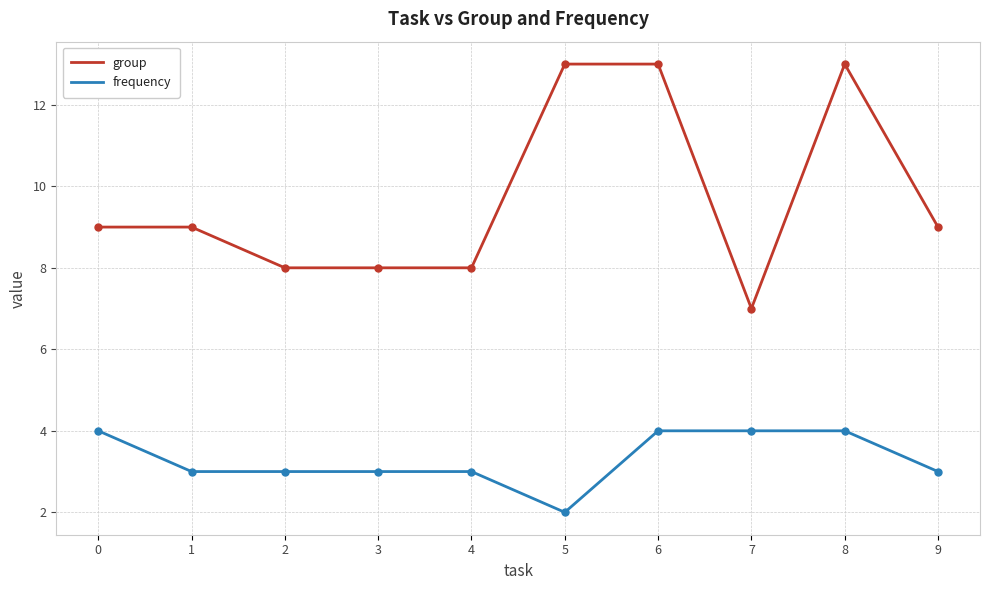

Between 3 and 9, which series saw the biggest shift?

group